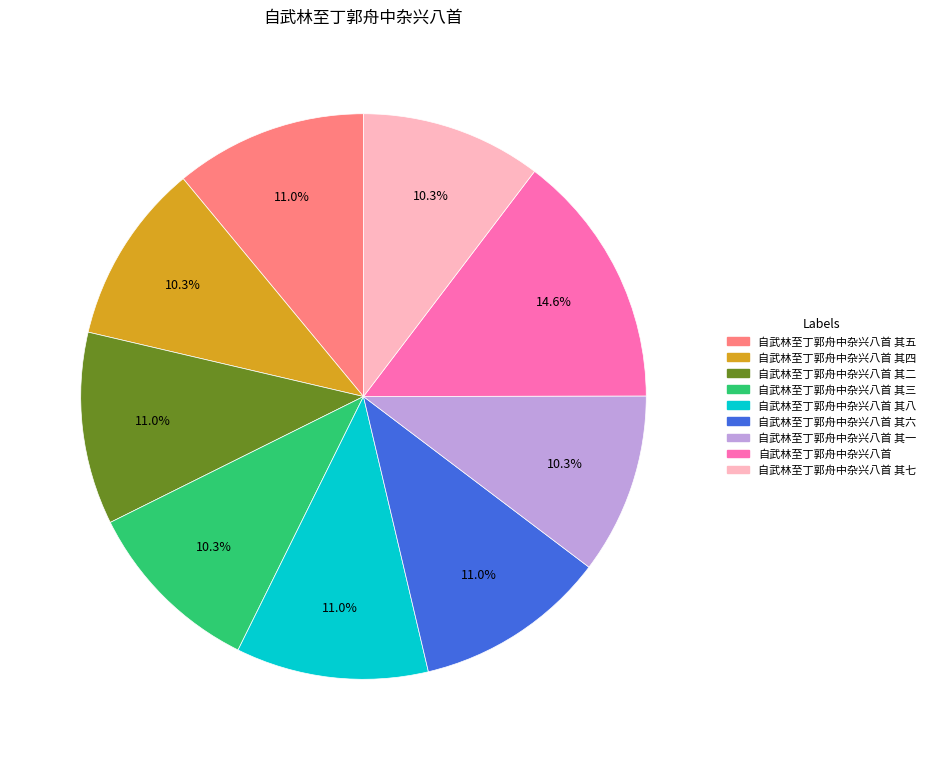

Combined, do 自武林至丁郭舟中杂兴八首 其八 and 自武林至丁郭舟中杂兴八首 其六 account for over 50%?

No